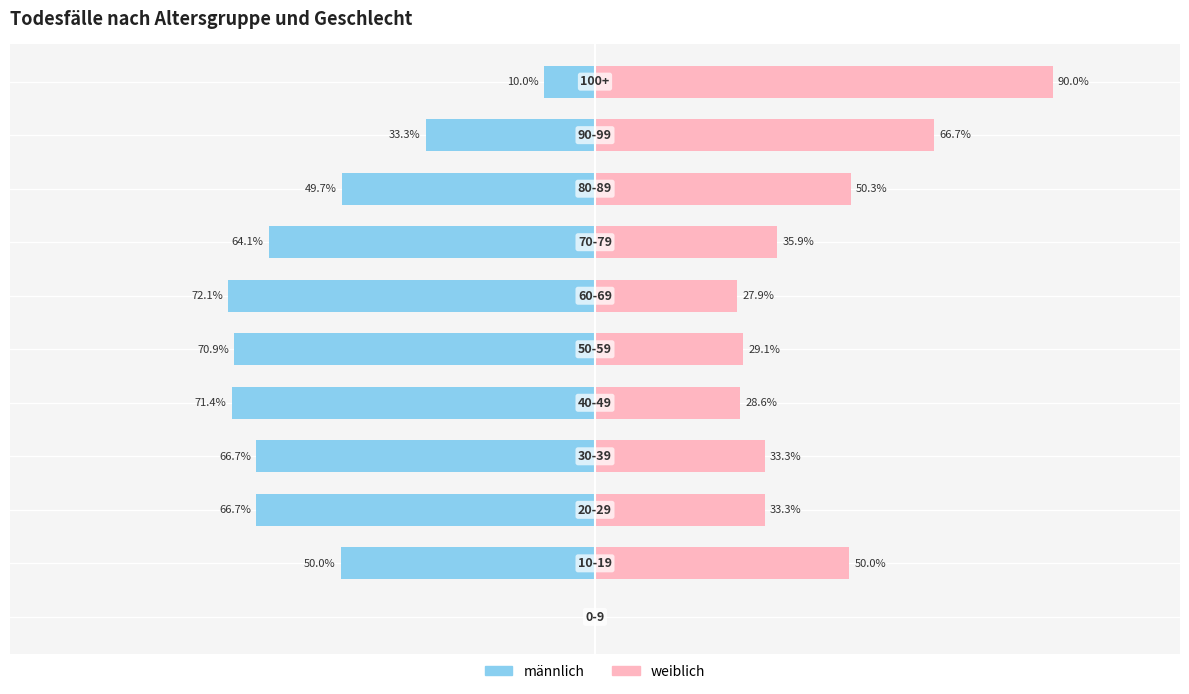

Reading left to right, transcribe all the data shown in this chart.

männlich: 0.0	-50.0	-66.7	-66.7	-71.4	-70.9	-72.1	-64.1	-49.7	-33.3	-10.0
weiblich: 0.0	50.0	33.3	33.3	28.6	29.1	27.9	35.9	50.3	66.7	90.0